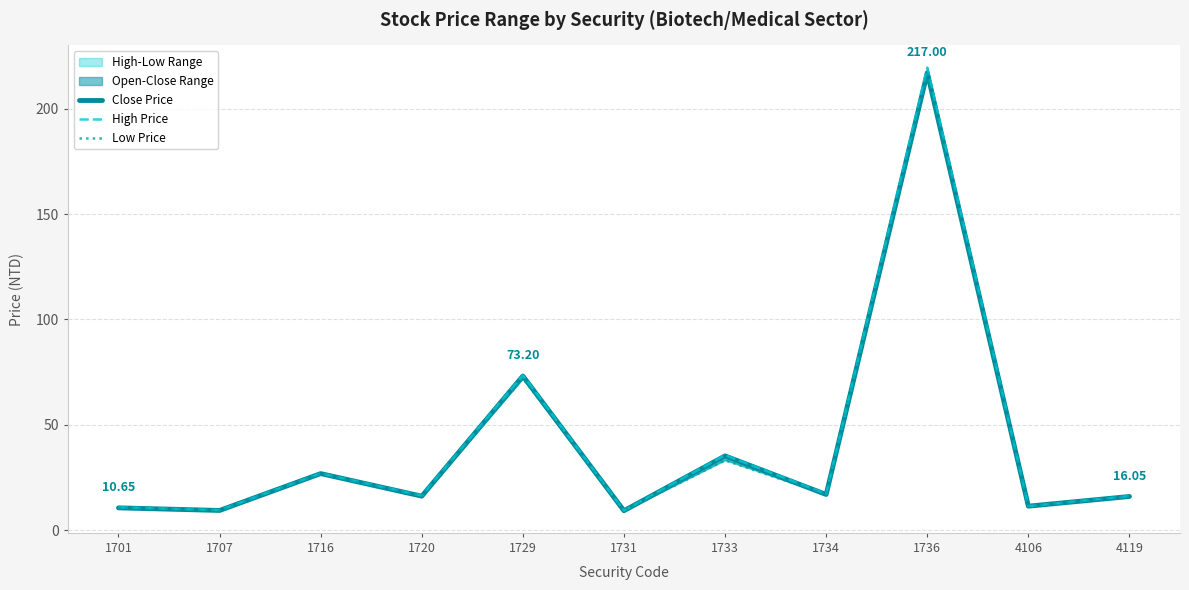

Reading left to right, transcribe all the data shown in this chart.

Close Price: 10.7	9.4	26.9	16.2	73.2	9.3	35.3	17.0	217.0	11.4	16.1
High Price: 10.9	9.6	27.0	16.4	73.5	9.4	35.7	17.2	219.5	11.4	16.2
Low Price: 10.7	9.4	26.8	16.2	72.0	9.3	33.2	17.0	216.5	11.4	16.1